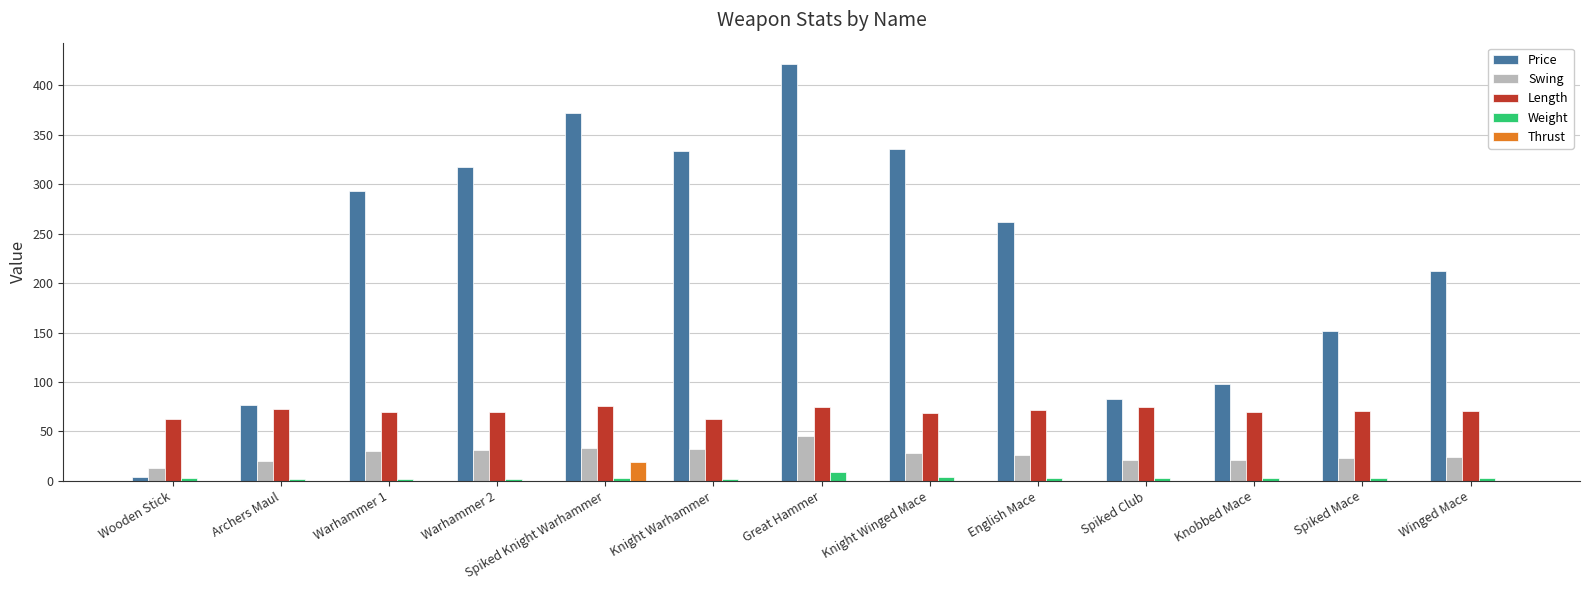

Which series has the largest range (max minus min)?

Price